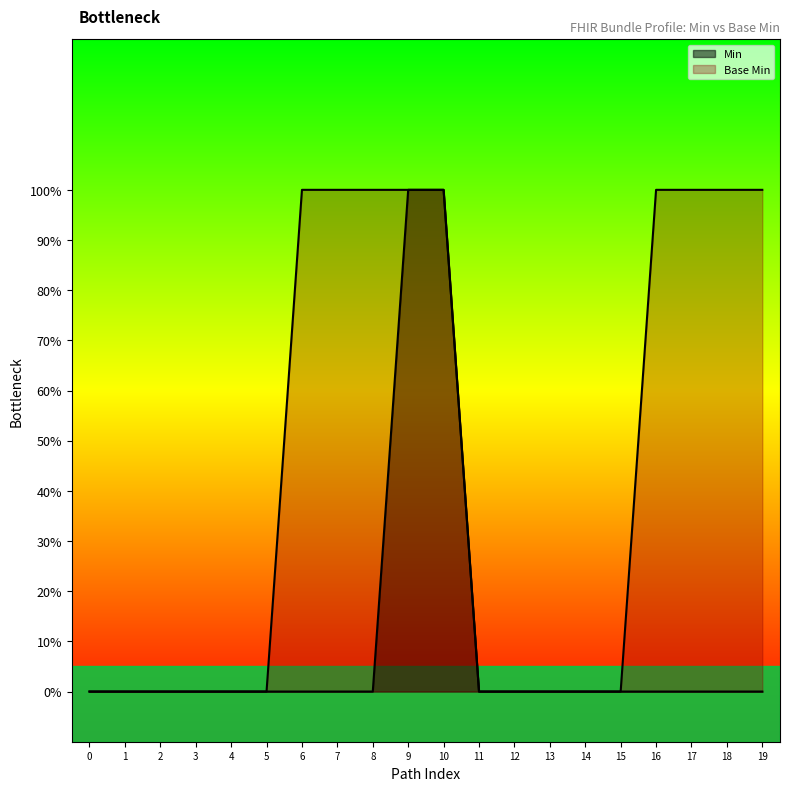

What is the highest value of the Base Min series?

1